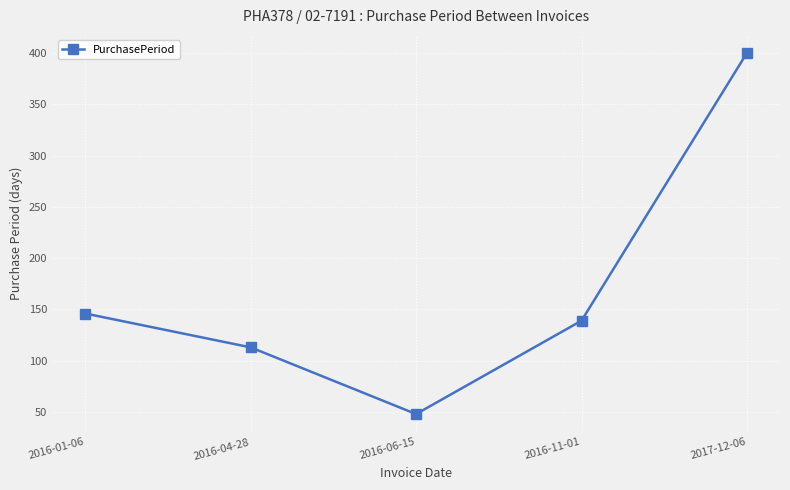

What position from the right is 2017-12-06?

1